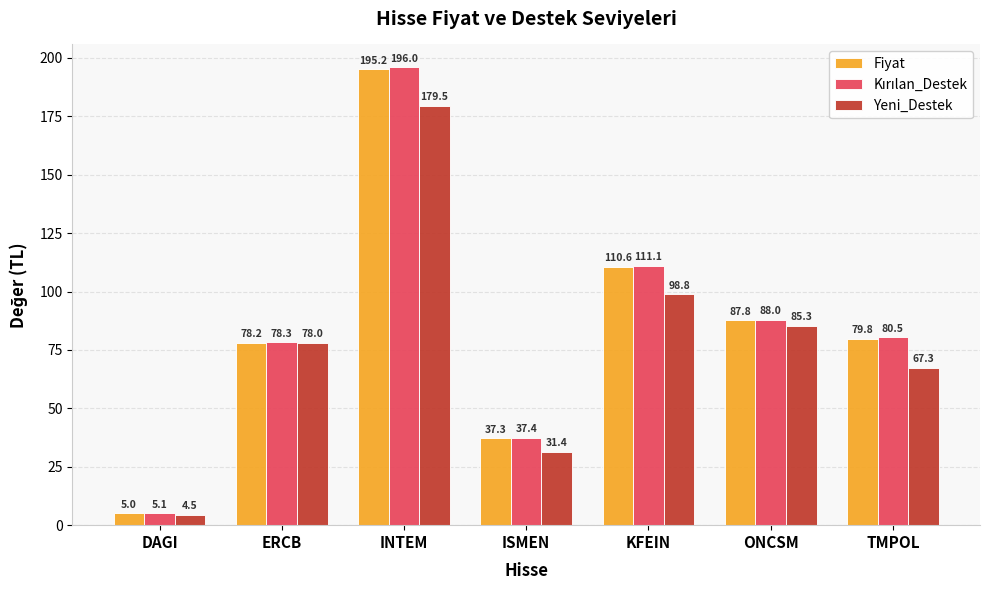

What is the sum of the Yeni_Destek values at ONCSM and DAGI?

89.8